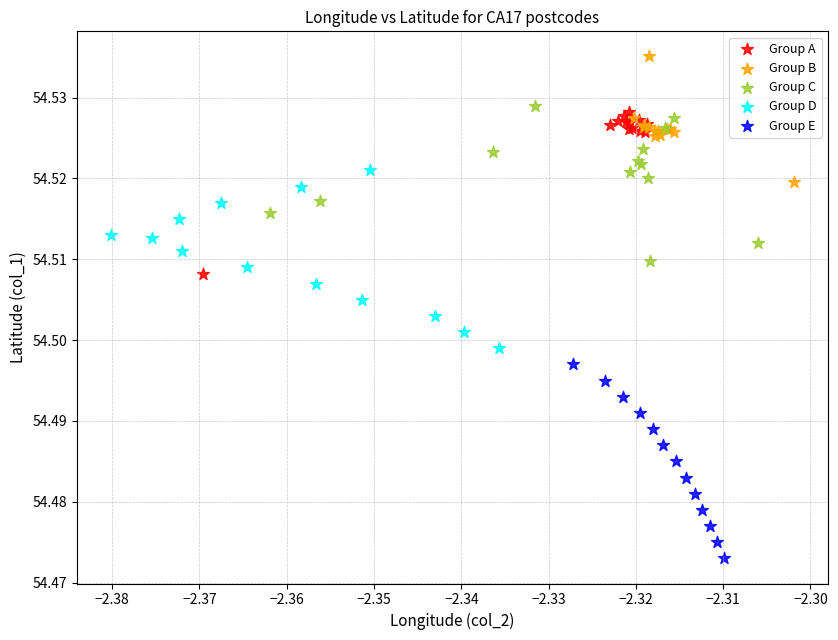

Which series reaches the maximum Y coordinate?

Group B